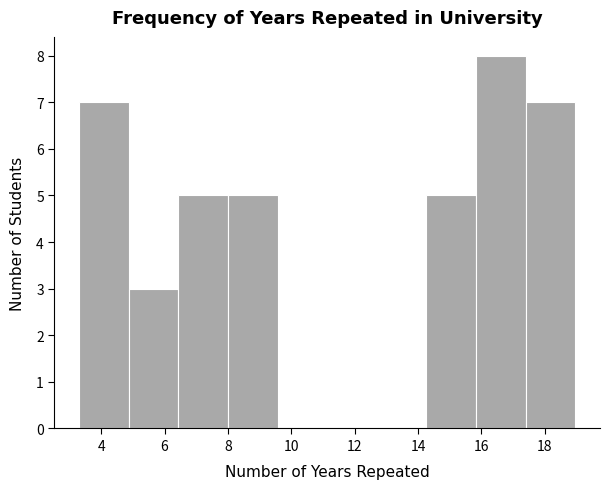

How tall is the bar that spans 3.4 to 4.8 on the x-axis? Neither the bar edges nor the heights are printed on the chart, so give them approximately, as read against the axes.

7